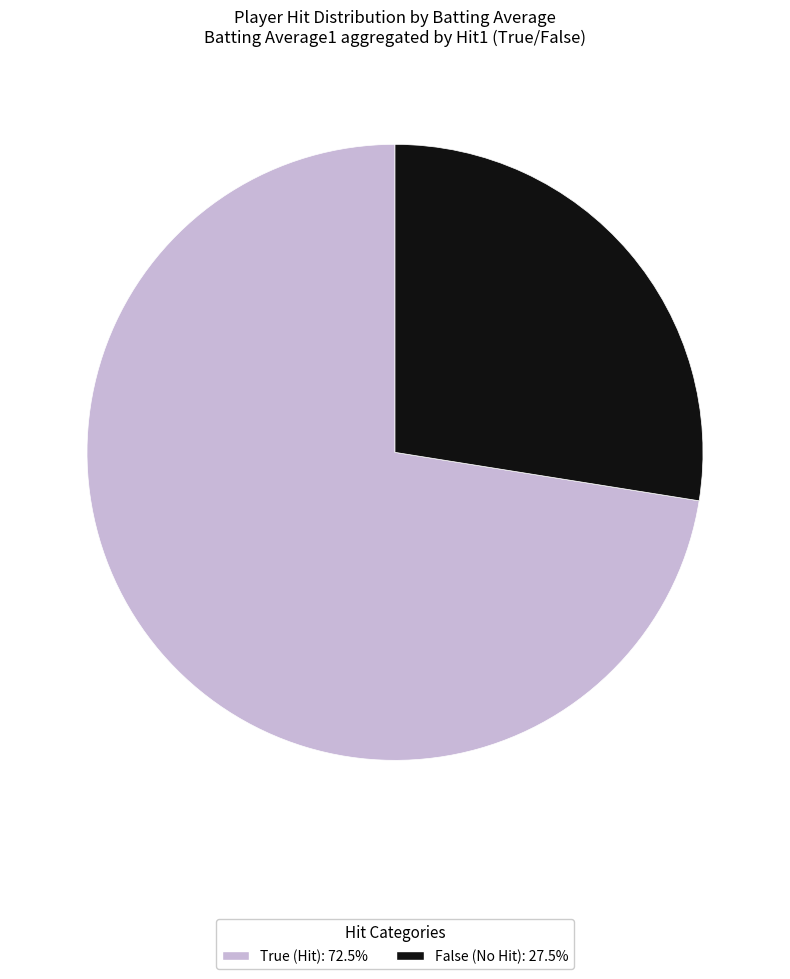

Is there any slice that represents more than half of the pie?

Yes